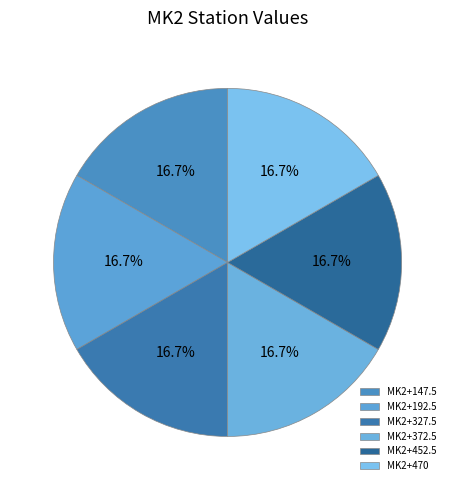

Is there a majority slice in this chart?

No